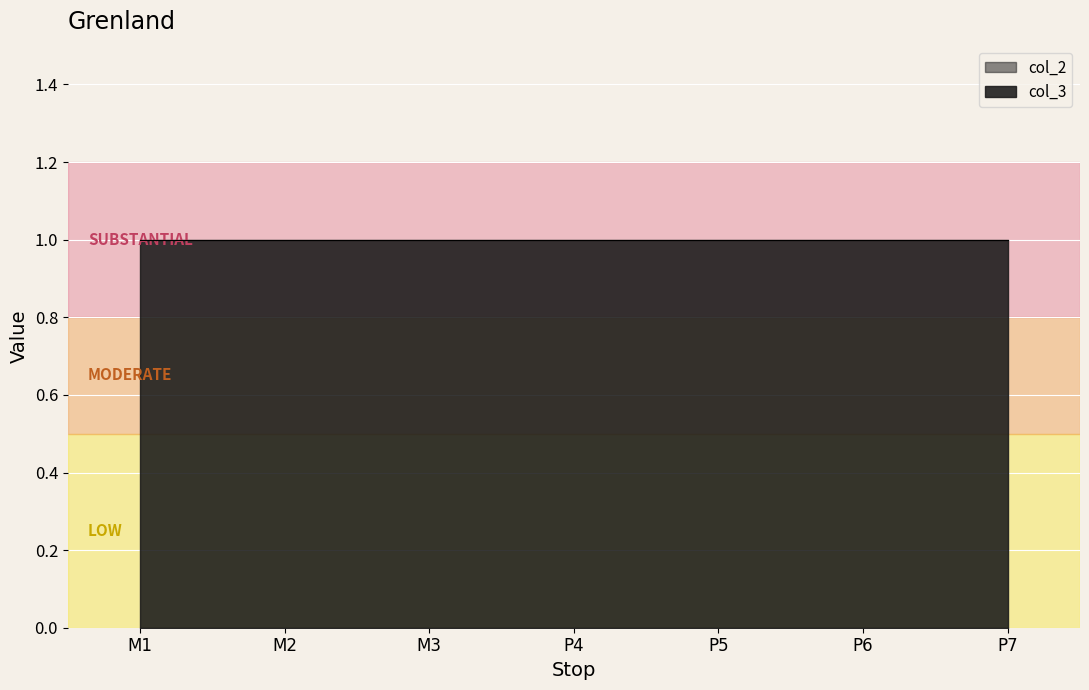

What is the spread (max minus min) of values at M2?

1